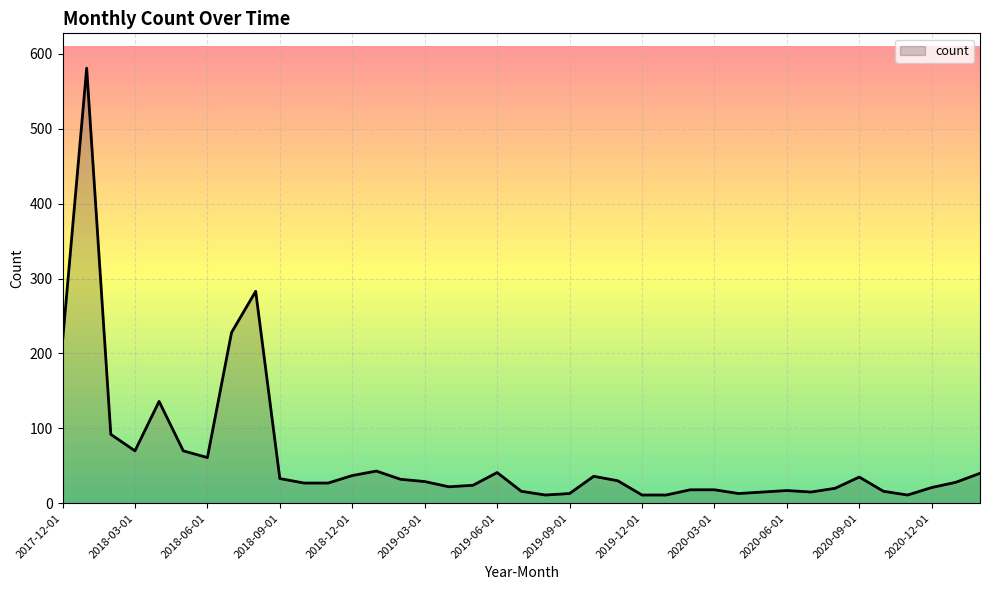

What is the maximum value shown in the chart?

581